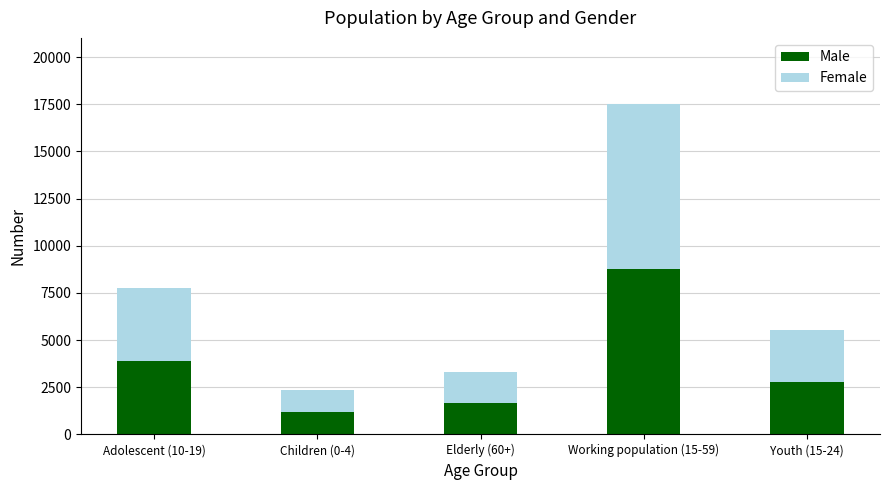

True or false: Male has a value of 2775 at Youth (15-24).

True